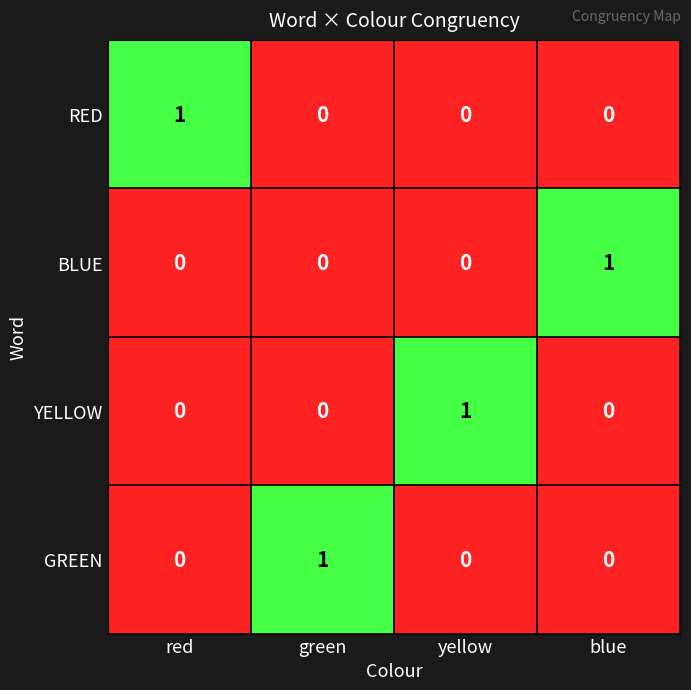

The BLUE series shows 0 at red. True or false?

True